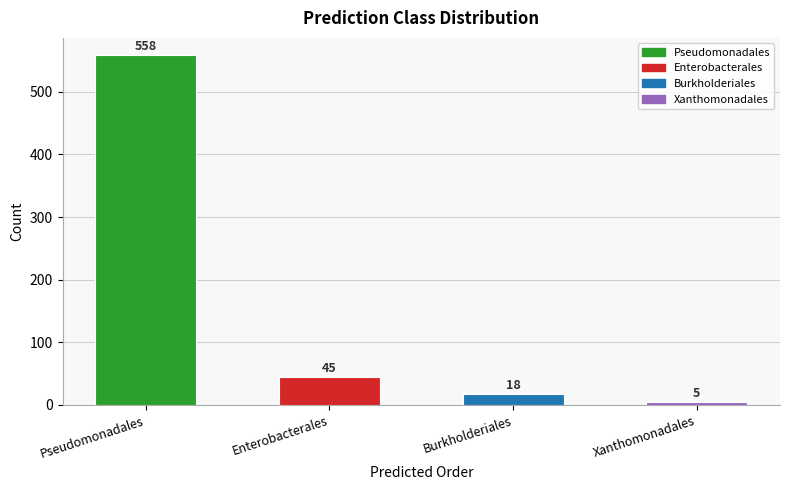

List the labels in order of value, smallest first.

Xanthomonadales, Burkholderiales, Enterobacterales, Pseudomonadales